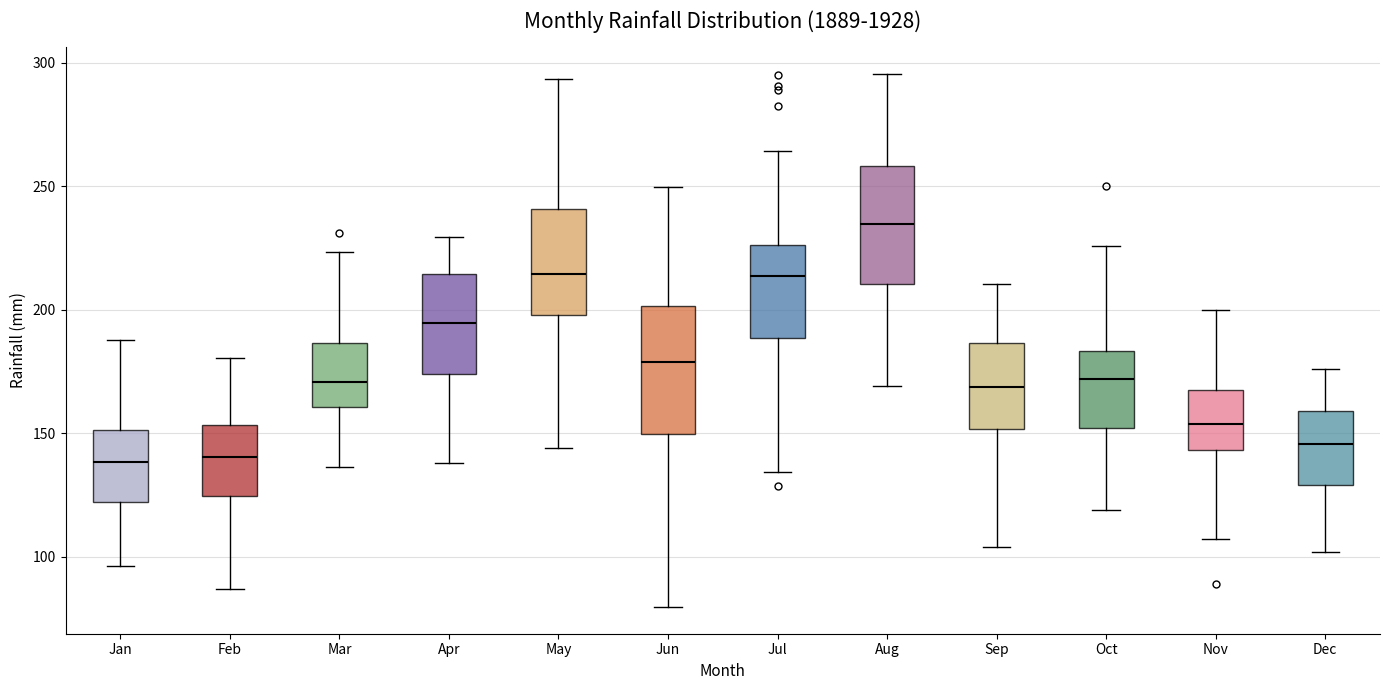

Reading left to right, read every box against the y-axis: the position of its median line, the range the box covers, and the ends of its whiskers. The values are not printed on the chart, so give them approximately, as read against the axis.

Jan: median 140, box 120 to 150, whiskers 95 to 190
Feb: median 140, box 125 to 155, whiskers 85 to 180
Mar: median 170, box 160 to 185, whiskers 135 to 225
Apr: median 195, box 175 to 215, whiskers 140 to 230
May: median 215, box 200 to 240, whiskers 145 to 295
Jun: median 180, box 150 to 200, whiskers 80 to 250
Jul: median 215, box 190 to 225, whiskers 135 to 265
Aug: median 235, box 210 to 260, whiskers 170 to 295
Sep: median 170, box 150 to 185, whiskers 105 to 210
Oct: median 170, box 150 to 185, whiskers 120 to 225
Nov: median 155, box 145 to 165, whiskers 105 to 200
Dec: median 145, box 130 to 160, whiskers 100 to 175